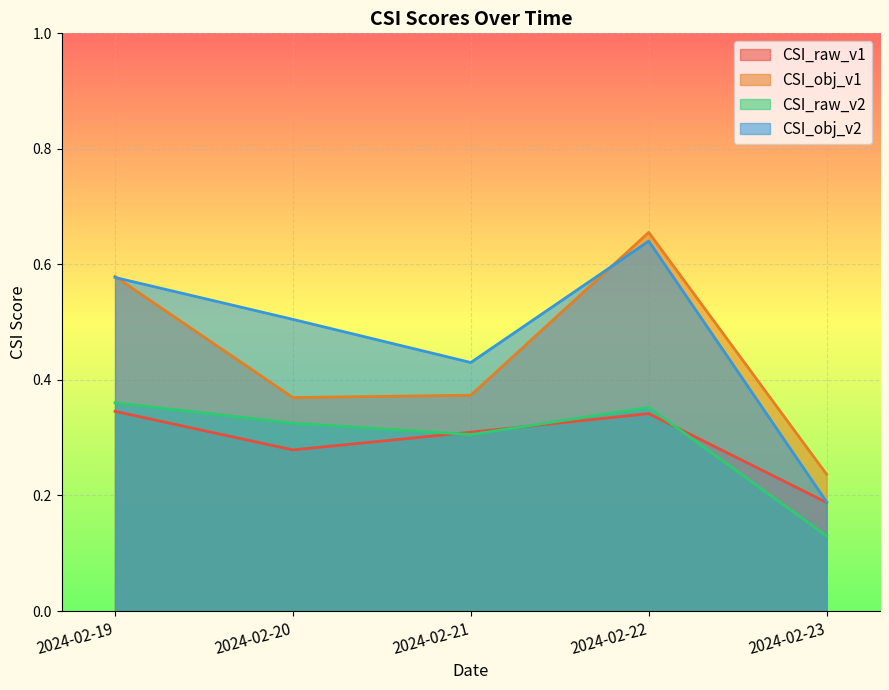

Which series has the largest range (max minus min)?

CSI_obj_v2